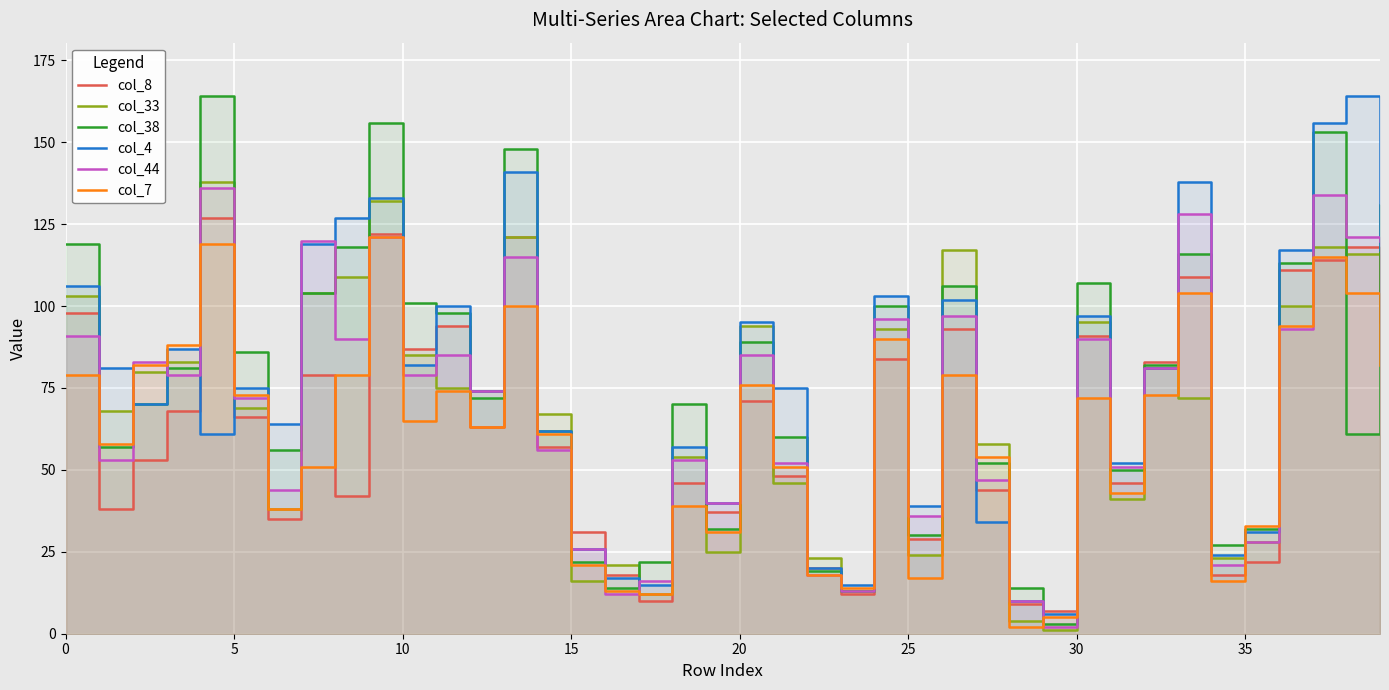

In col_8, how many points are lower than both neighbors (excluding endpoints)?

12